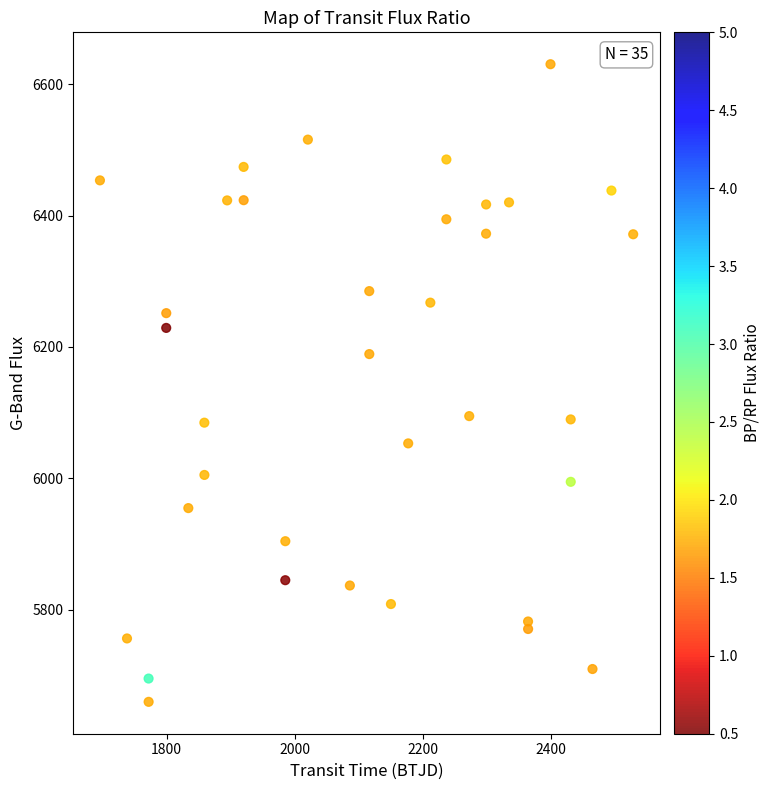

What is the range of Y values (max minus min)?

970.7